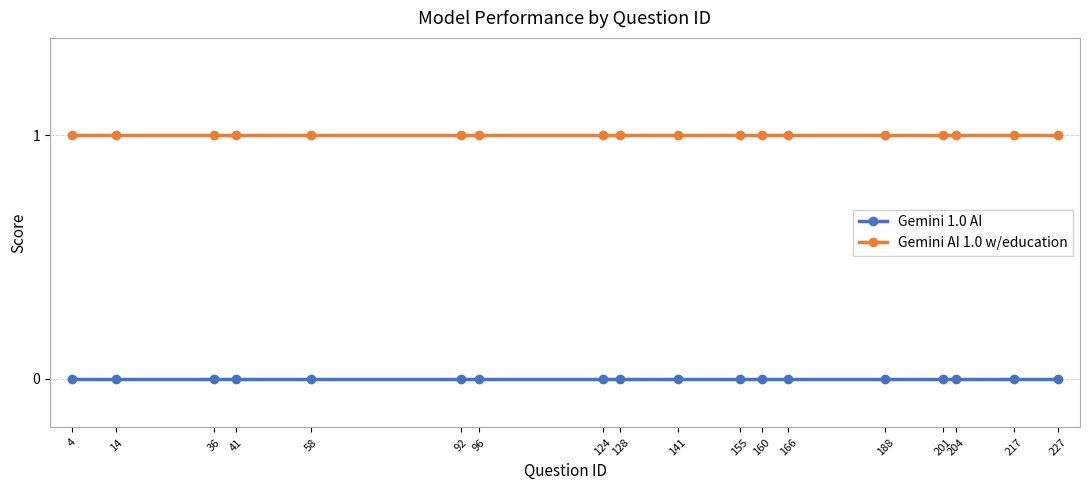

Which series has the largest total across all categories?

Gemini AI 1.0 w/education